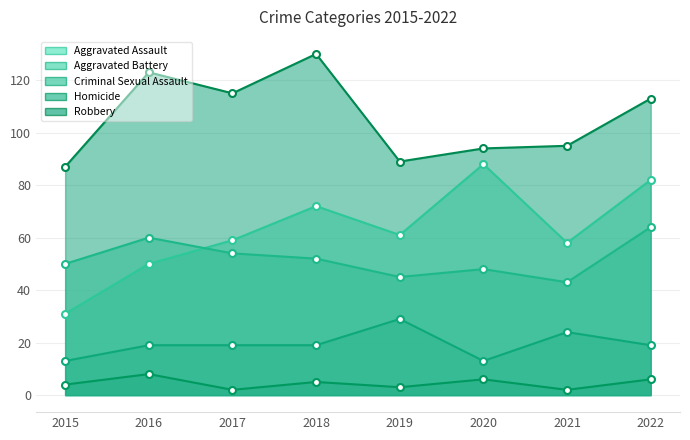

What is the lowest value of the Robbery series?

87